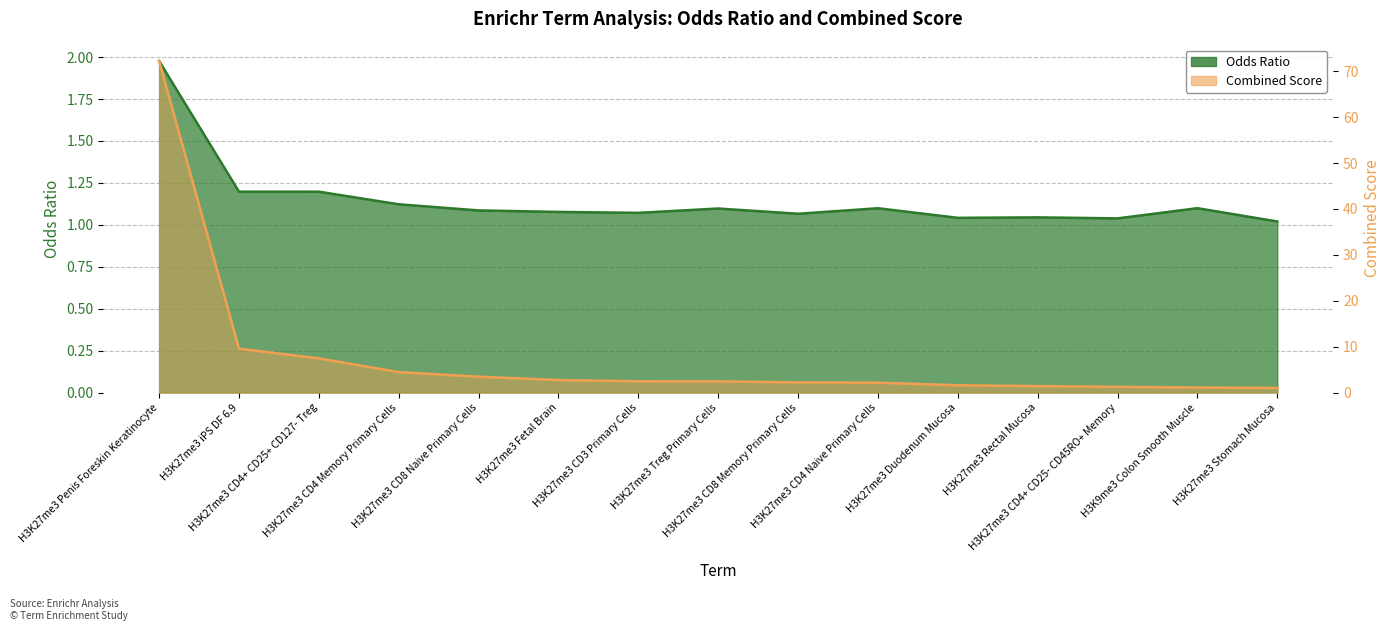

What is the total value across all series at H3K27me3 CD8 Memory Primary Cells?

3.3